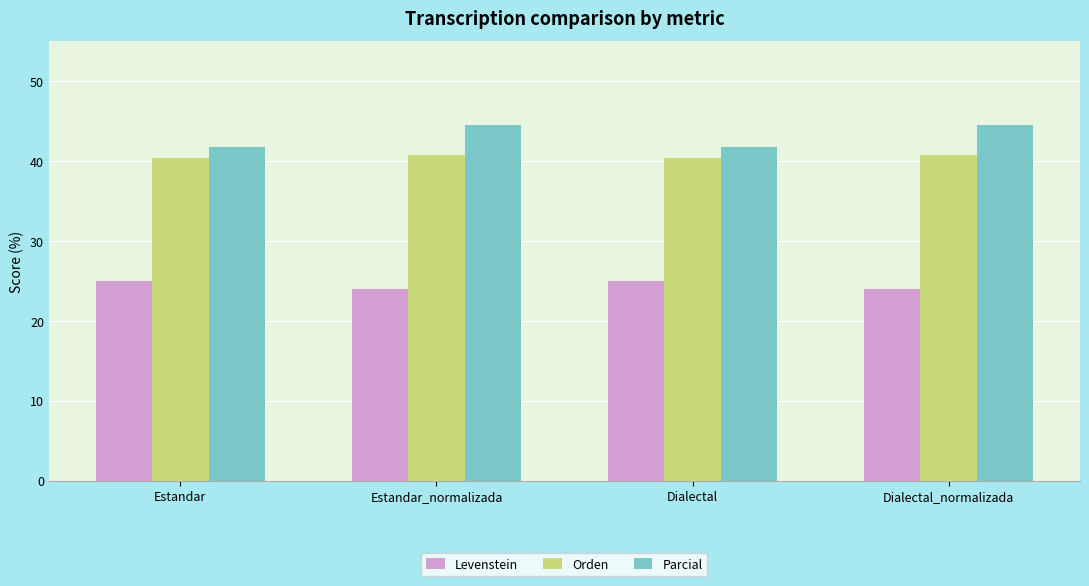

The value of Levenstein at Estandar is 25.0. True or false?

True